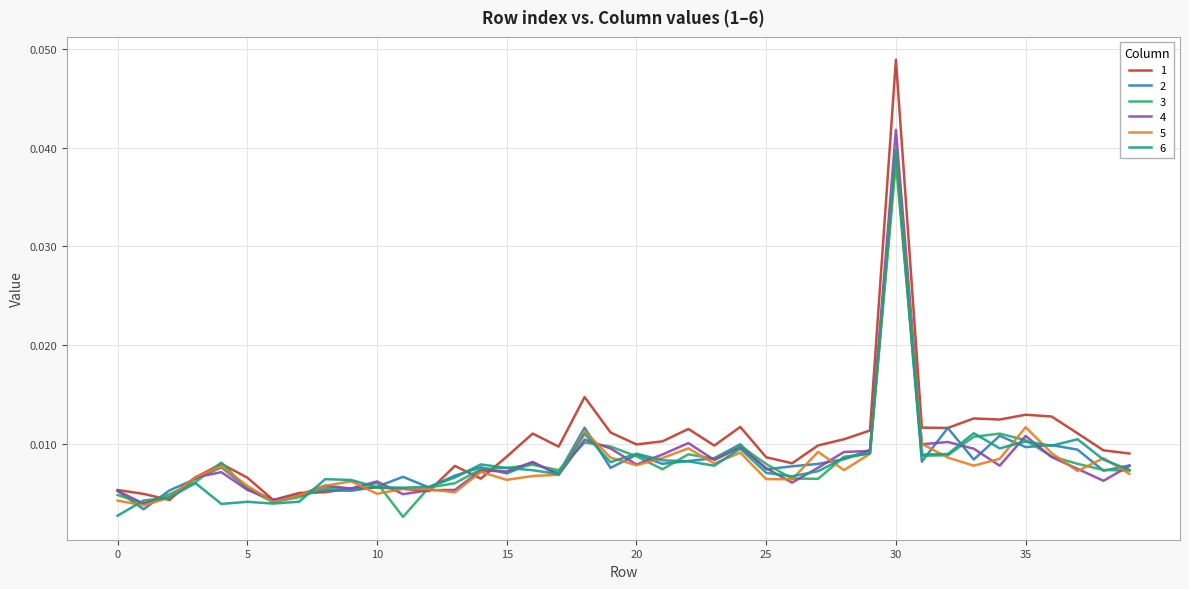

At how many categories does at least one series exceed 0?

40